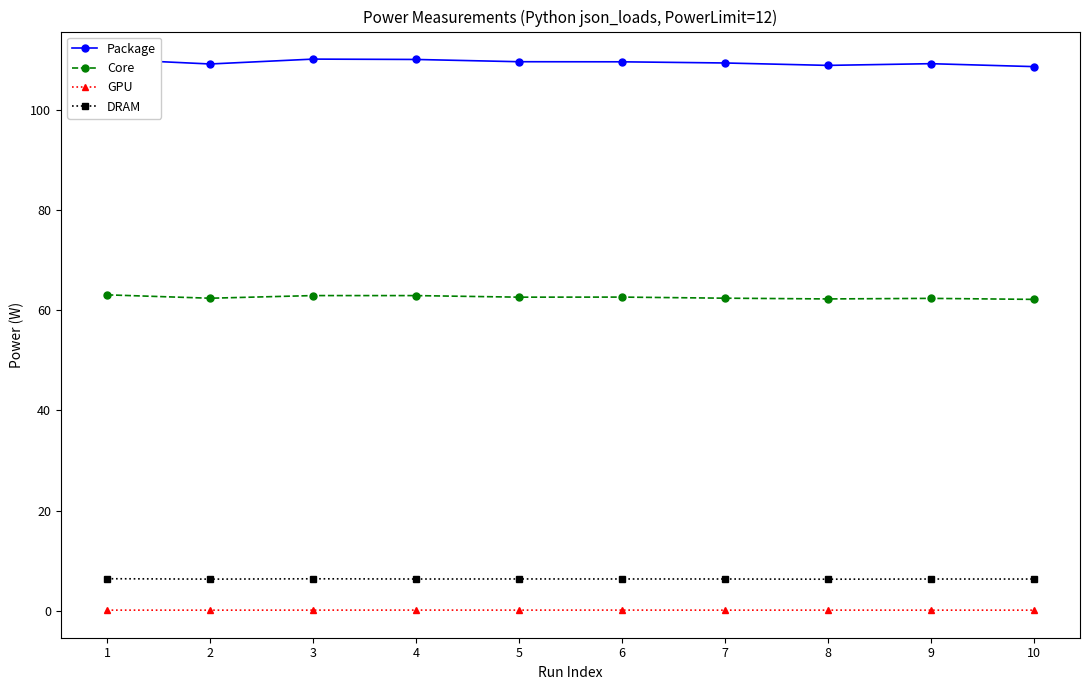

List the series in order of their peak value, lowest first.

GPU, DRAM, Core, Package